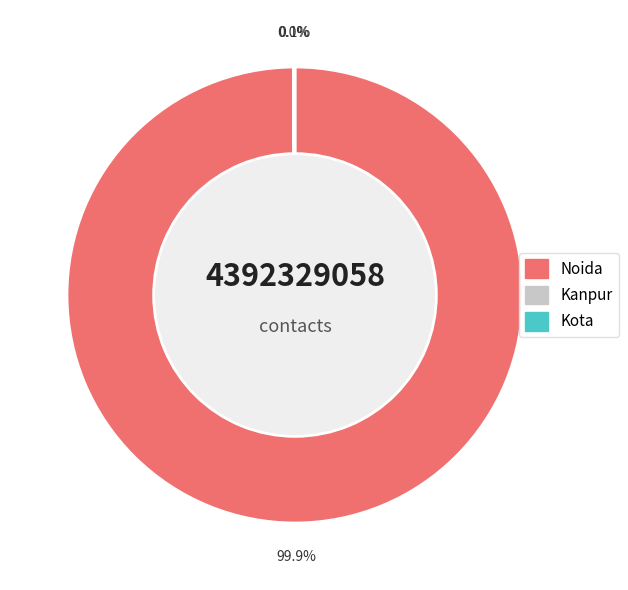

Is there a majority slice in this chart?

Yes